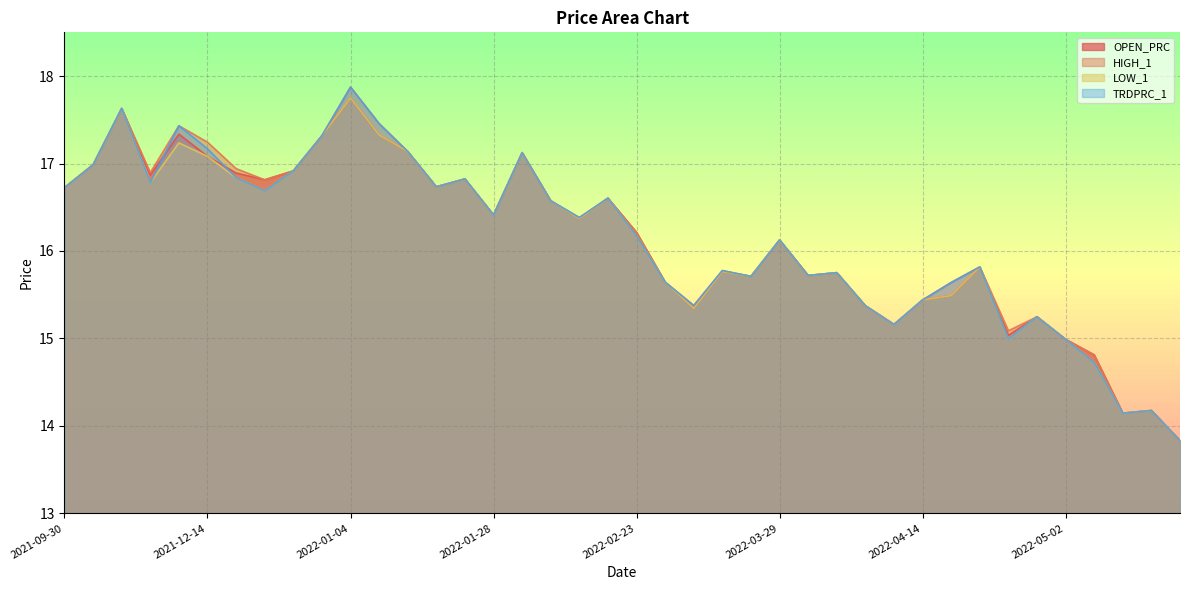

Reading right to left, list all the values displayed in this chart.

OPEN_PRC: 13.8	14.2	14.1	14.8	15.0	15.2	15.0	15.8	15.5	15.4	15.2	15.4	15.8	15.7	16.1	15.7	15.8	15.3	15.6	16.2	16.6	16.4	16.6	17.1	16.4	16.8	16.7	17.1	17.3	17.8	17.3	16.9	16.8	16.9	17.1	17.3	16.9	17.6	17.0	16.7
HIGH_1: 13.8	14.2	14.1	14.8	15.0	15.2	15.1	15.8	15.6	15.4	15.2	15.4	15.8	15.7	16.1	15.7	15.8	15.4	15.6	16.2	16.6	16.4	16.6	17.1	16.4	16.8	16.7	17.1	17.5	17.9	17.3	16.9	16.8	16.9	17.2	17.4	16.9	17.6	17.0	16.7
LOW_1: 13.8	14.2	14.1	14.7	15.0	15.2	15.0	15.8	15.5	15.4	15.2	15.4	15.8	15.7	16.1	15.7	15.8	15.3	15.6	16.2	16.6	16.4	16.6	17.1	16.4	16.8	16.7	17.1	17.3	17.8	17.3	16.9	16.7	16.8	17.1	17.2	16.8	17.6	17.0	16.7
TRDPRC_1: 13.8	14.2	14.1	14.7	15.0	15.2	15.0	15.8	15.6	15.4	15.2	15.4	15.8	15.7	16.1	15.7	15.8	15.4	15.6	16.2	16.6	16.4	16.6	17.1	16.4	16.8	16.7	17.1	17.5	17.9	17.3	16.9	16.7	16.8	17.2	17.4	16.8	17.6	17.0	16.7